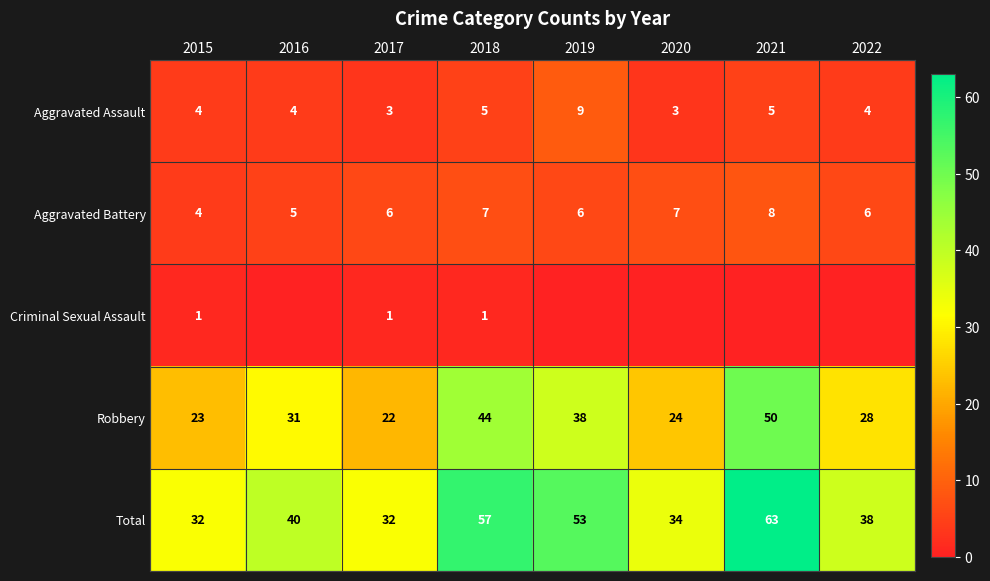

How many Aggravated Assault values are between 4 and 5?

5